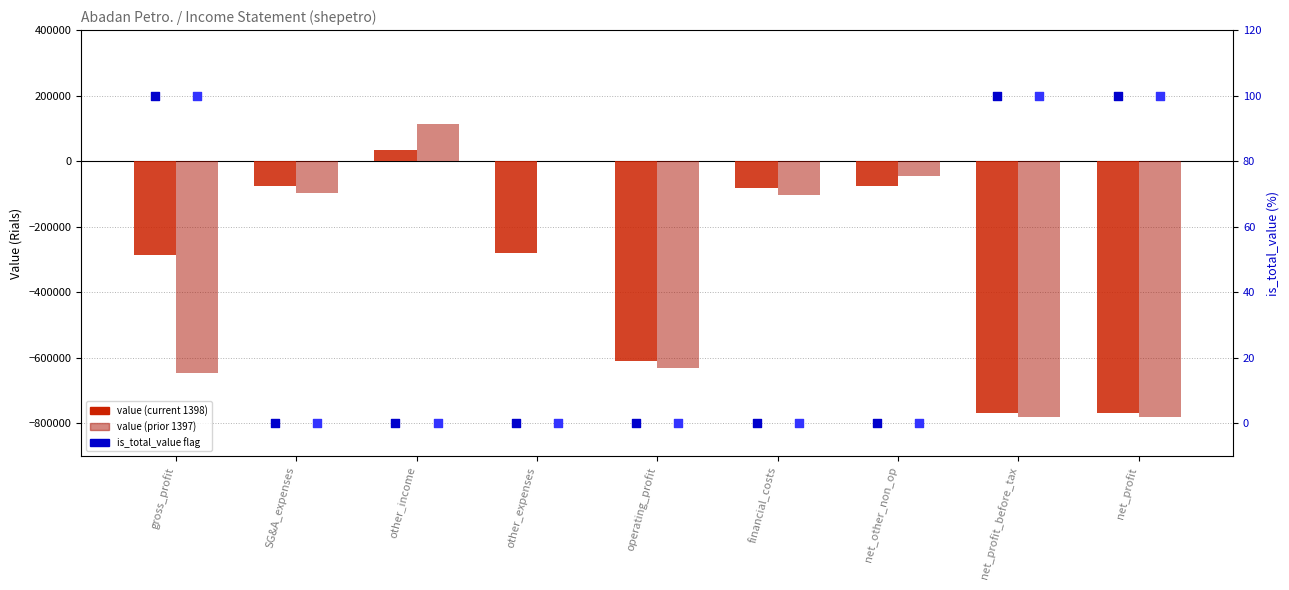

Which series has the widest spread of Y values?

prior year (1397)